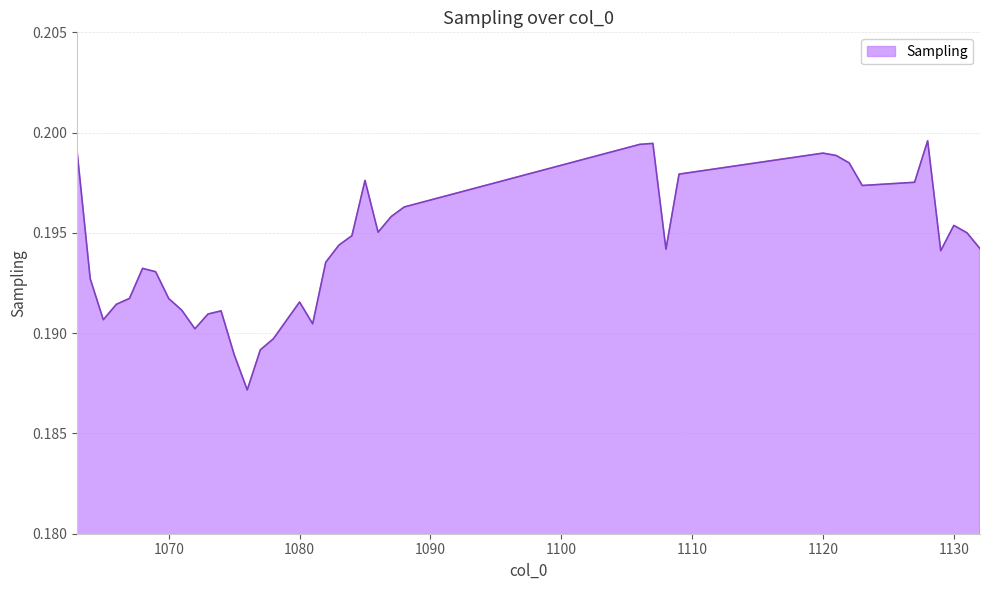

Which category has the highest value across all series?

1128